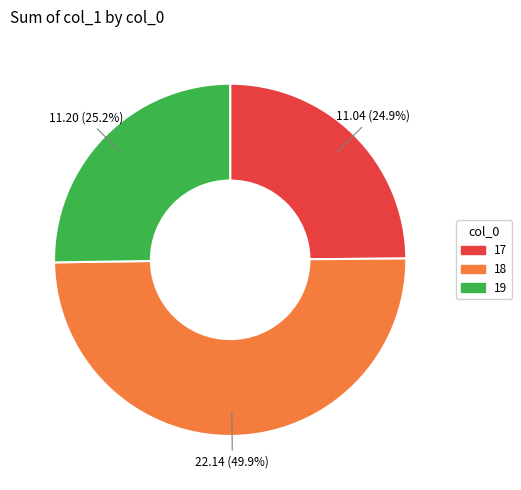

Which slice is the largest?

18